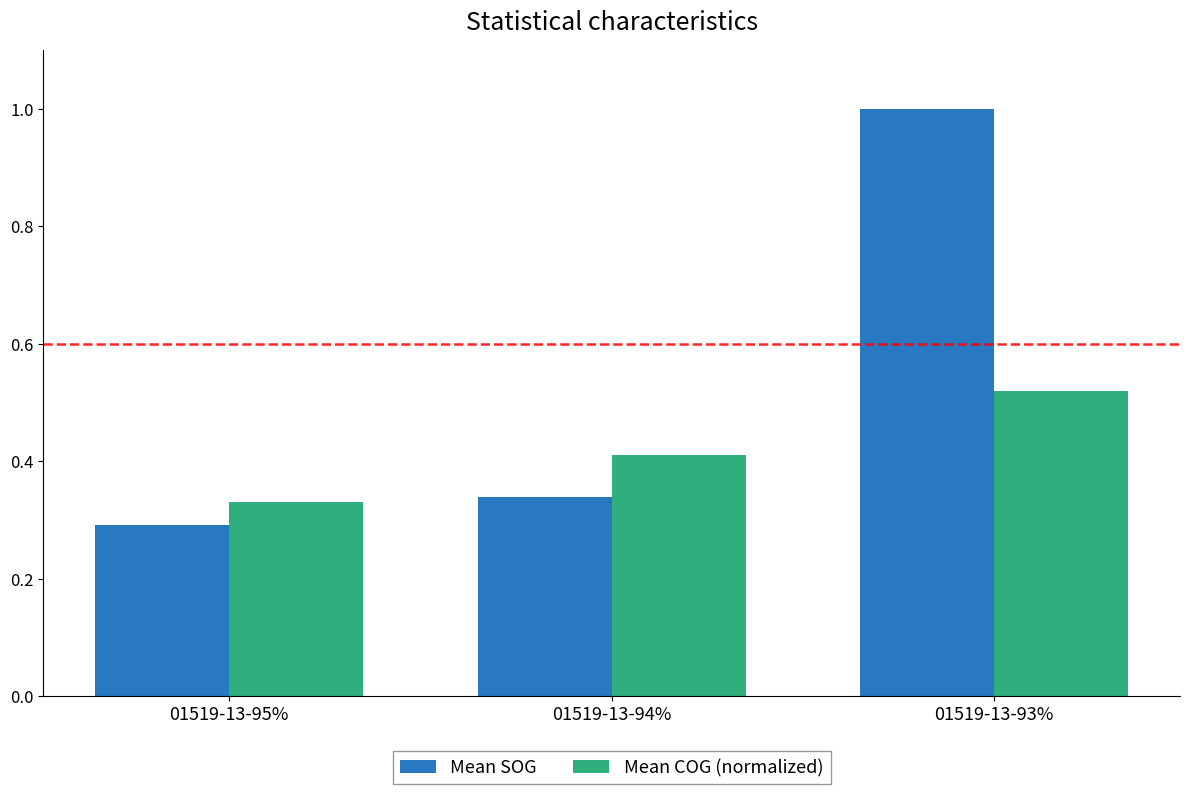

The value of Mean SOG at 01519-13-94% is 0.2. True or false?

False